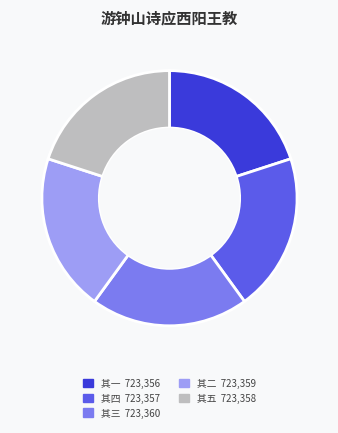

Does any single category account for the majority?

No